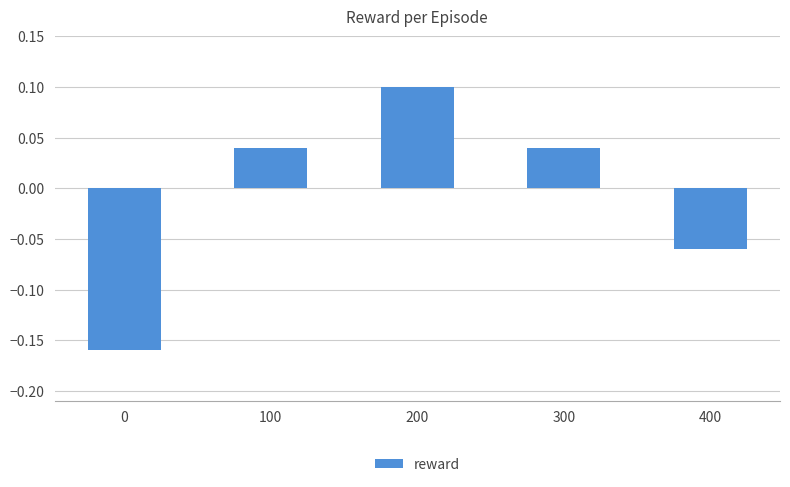

True or false: the data shows 0.1 at 200.

True